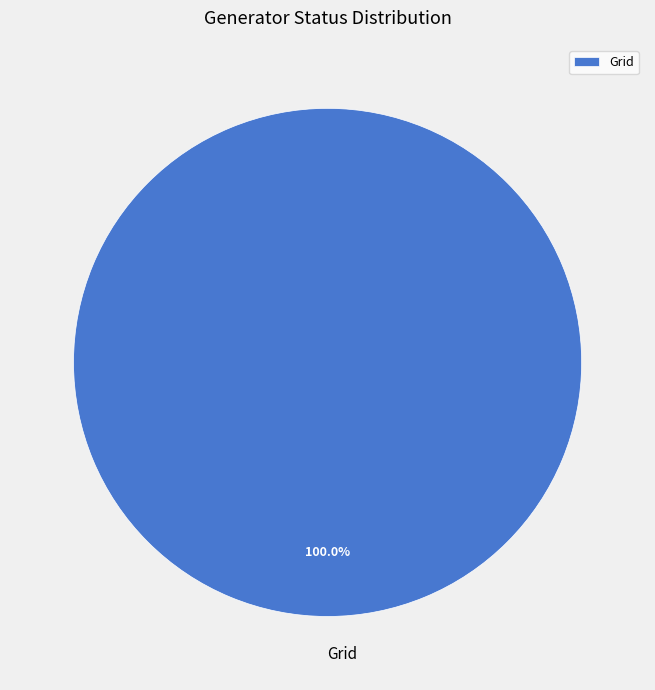

Rank the categories by value from lowest to highest.

Grid